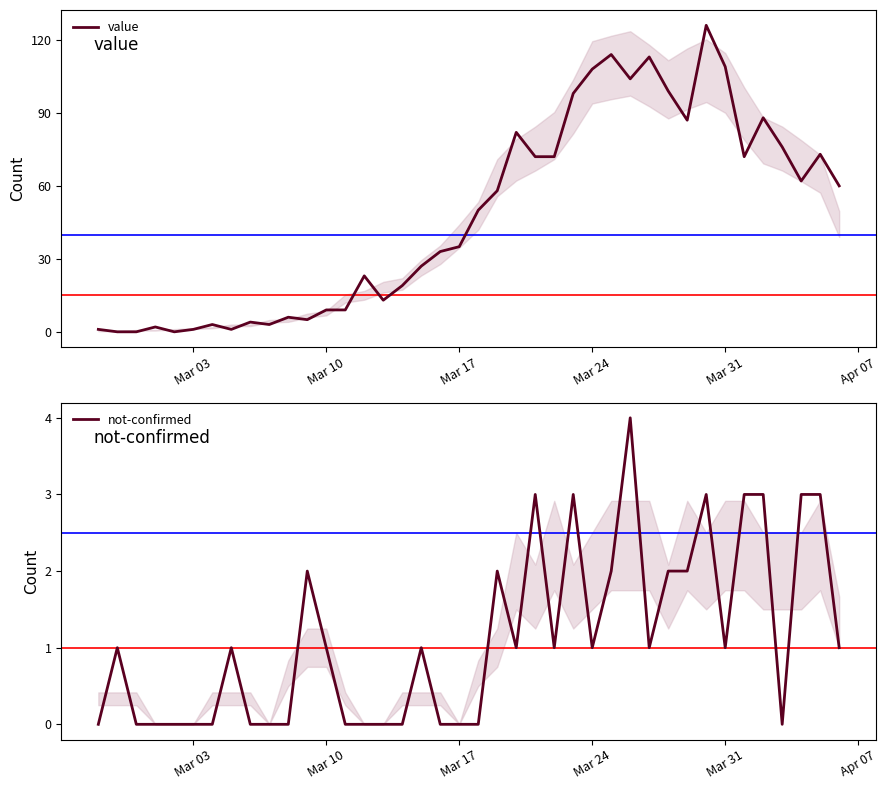

Is it true that value equals 1 at 8?

False